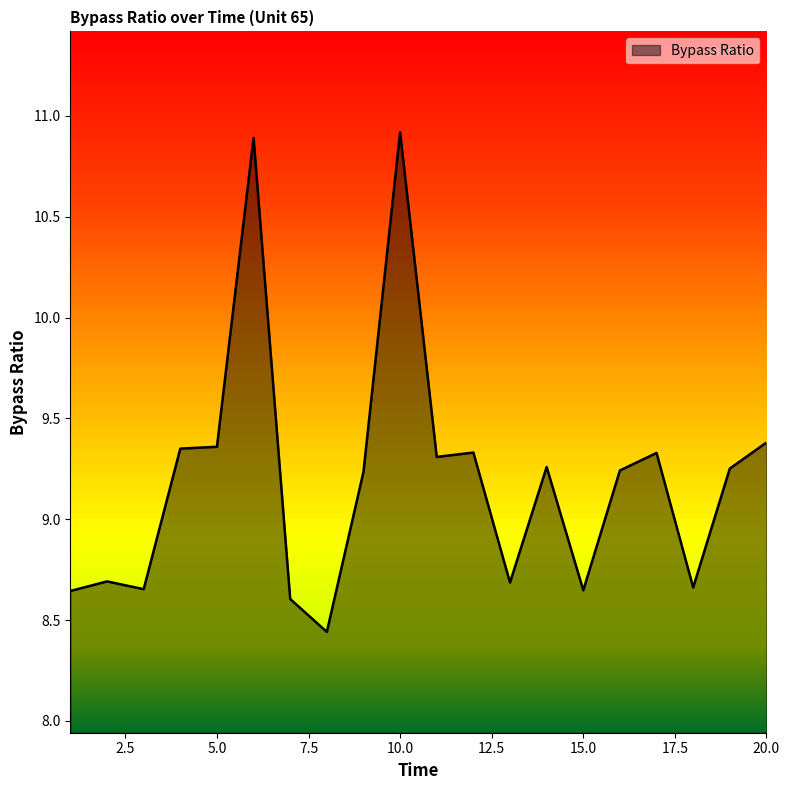

What is the maximum value shown in the chart?

10.9